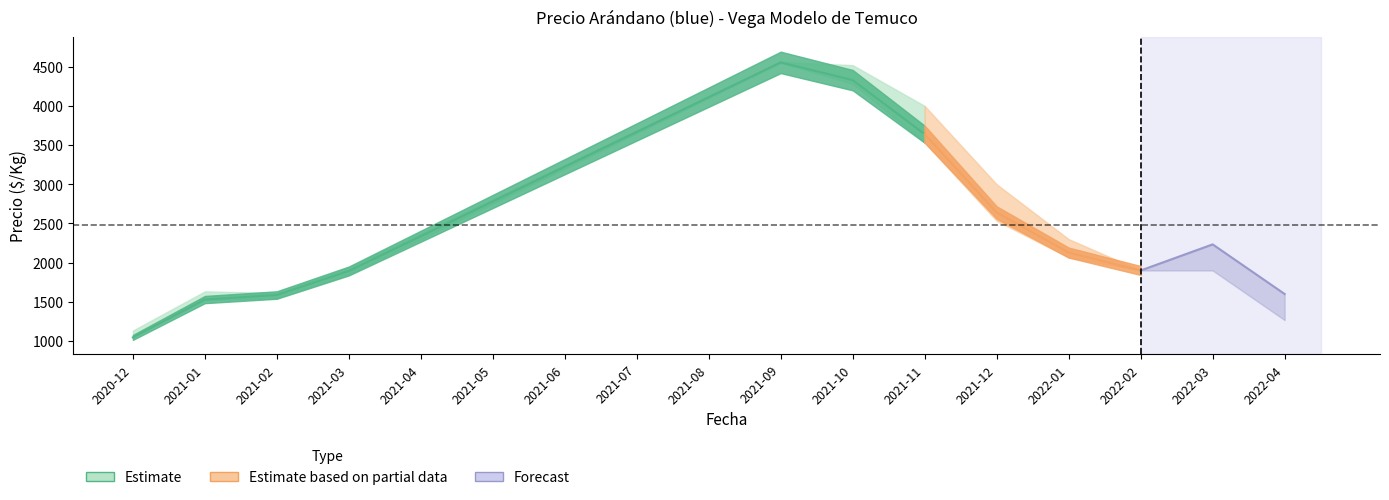

True or false: Precio maximo has a value of 2151 at 2021-08.

False